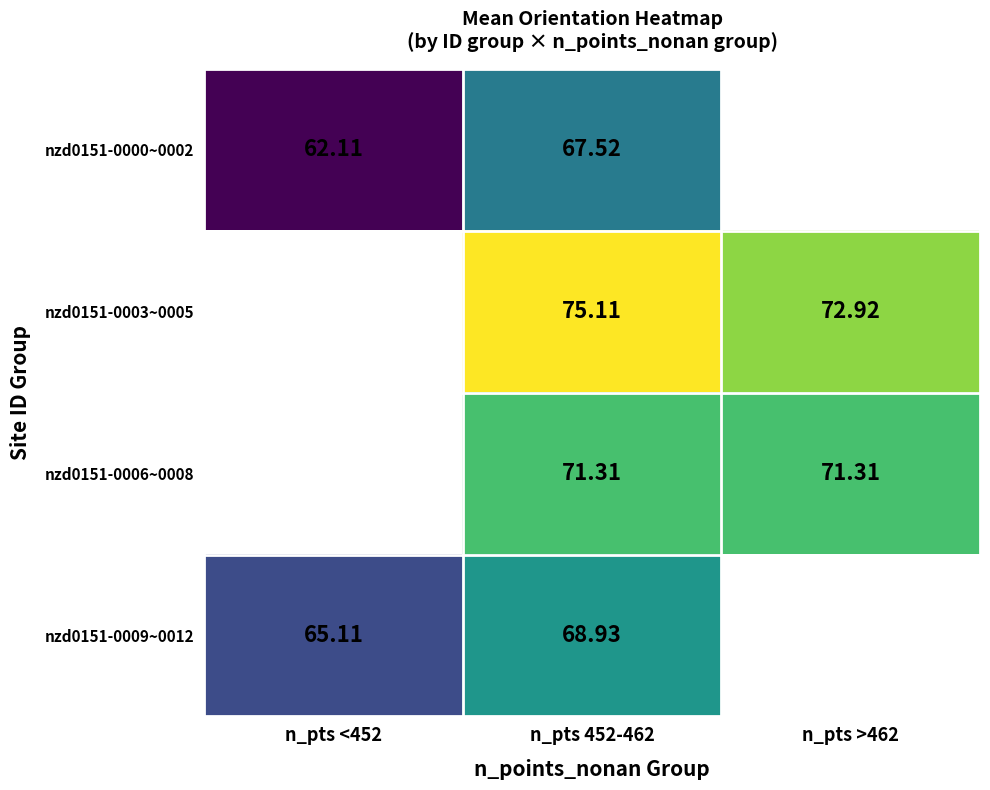

Count the number of data series in this chart.

4